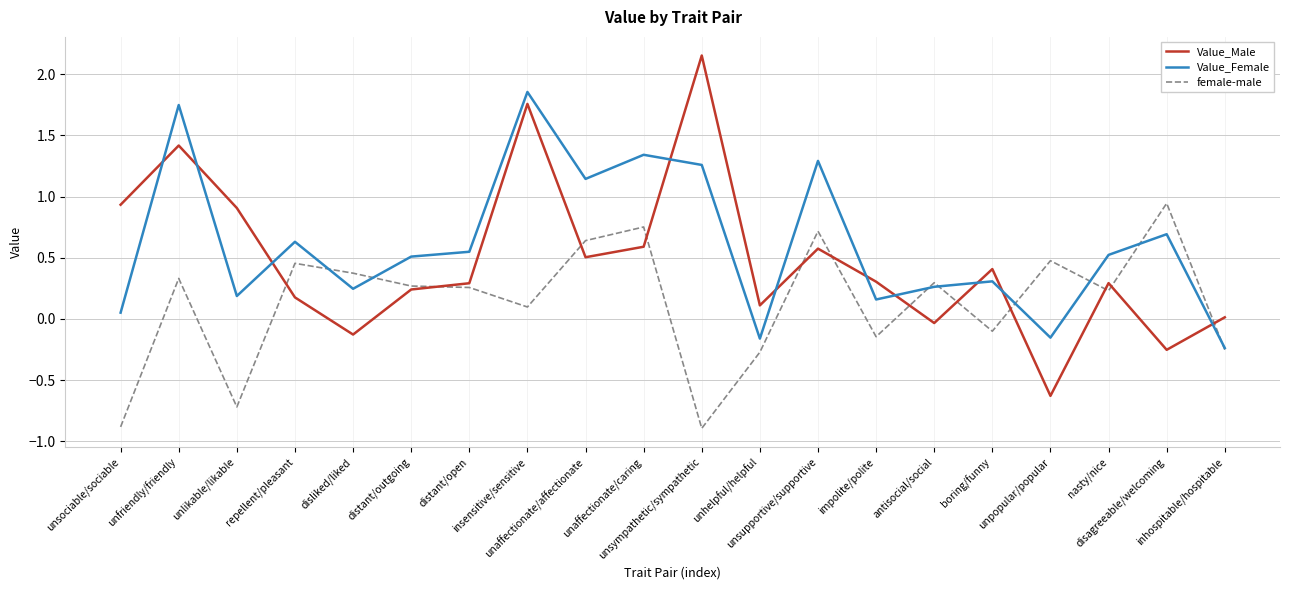

List the series in order of their overall mean, highest first.

Value_Female, Value_Male, female-male